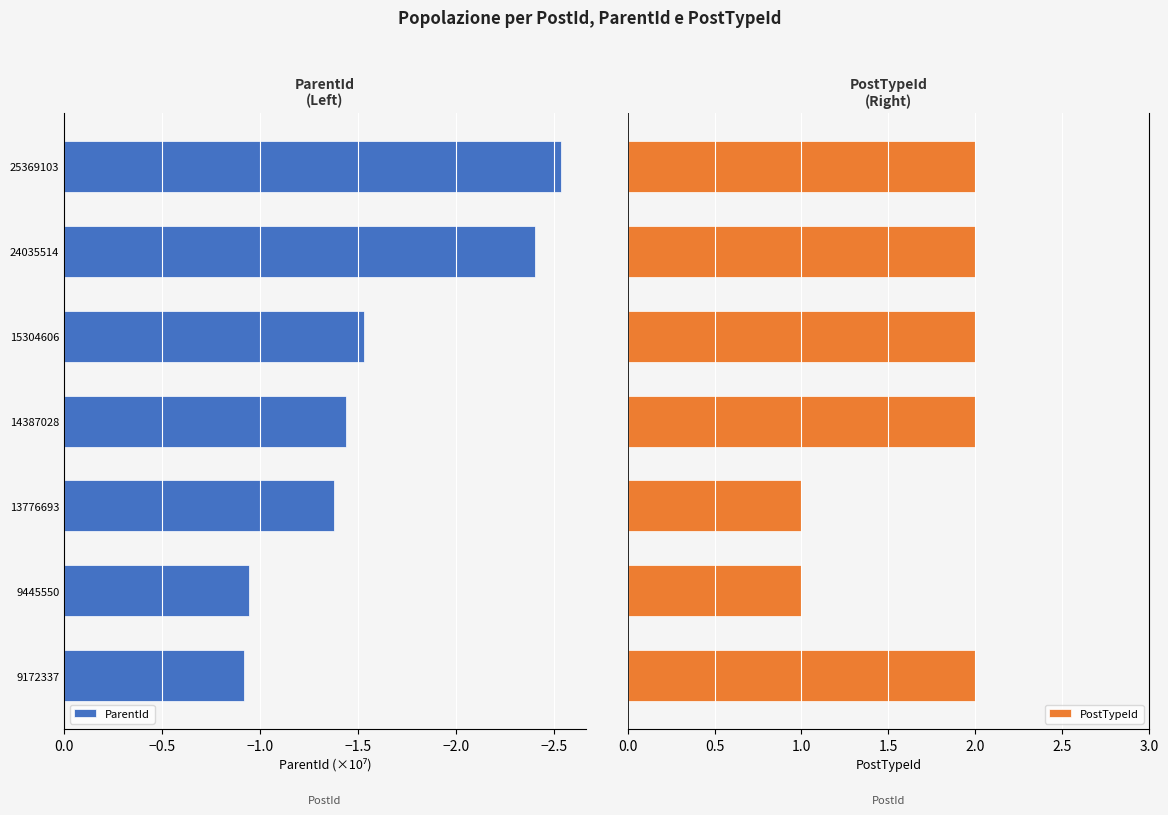

How many values in the ParentId series are below -1?

5